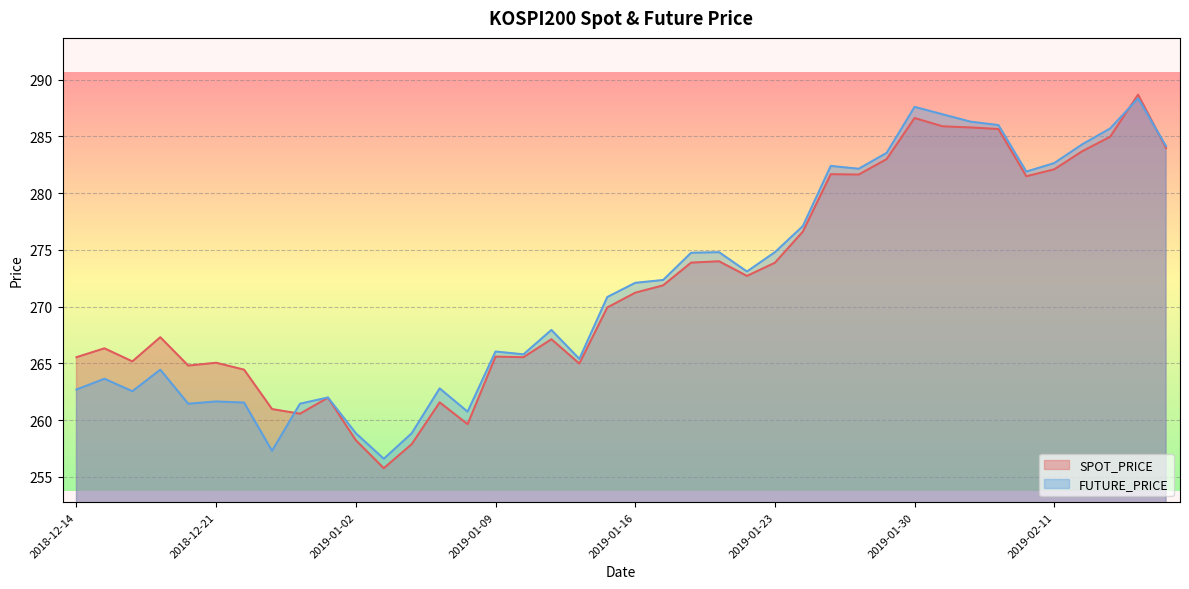

True or false: FUTURE_PRICE has more than 0 interior local peaks.

True